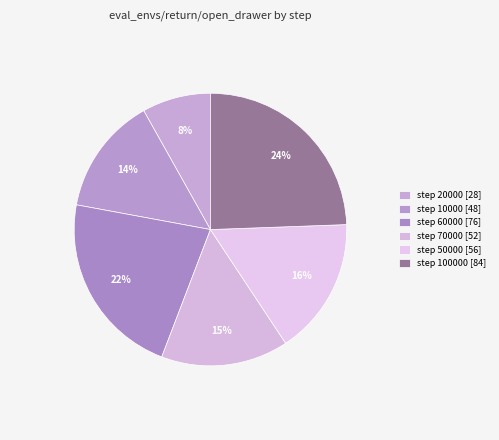

Which slice is the largest?

step 100000